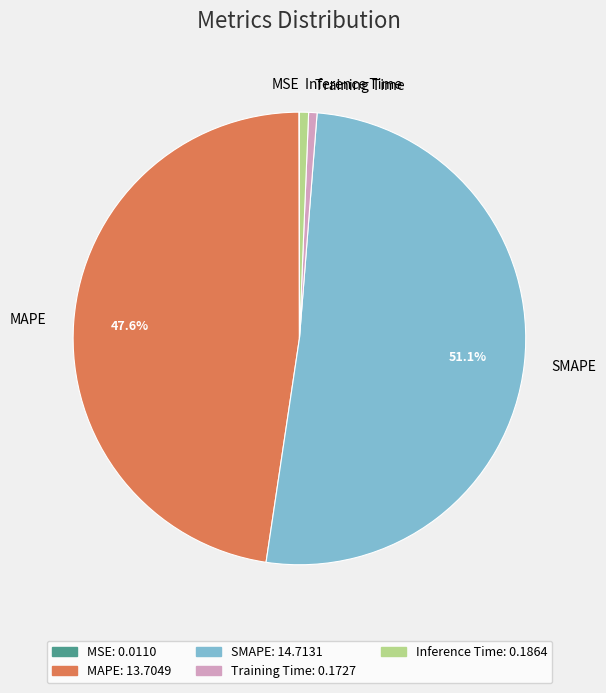

What portion of the pie excludes MAPE?

52.4%